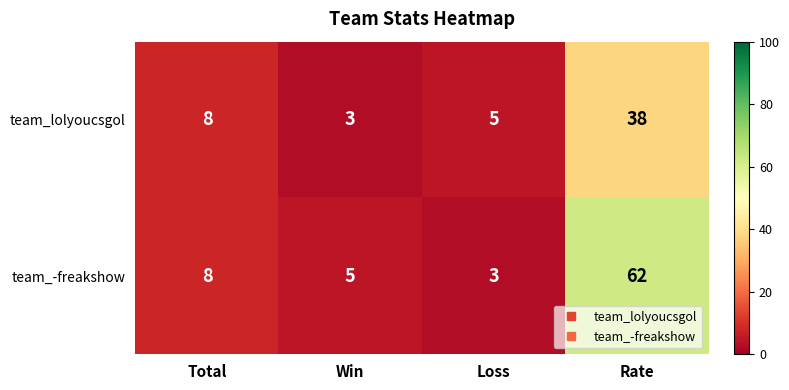

At which label is team_-freakshow closest to 32?

Total